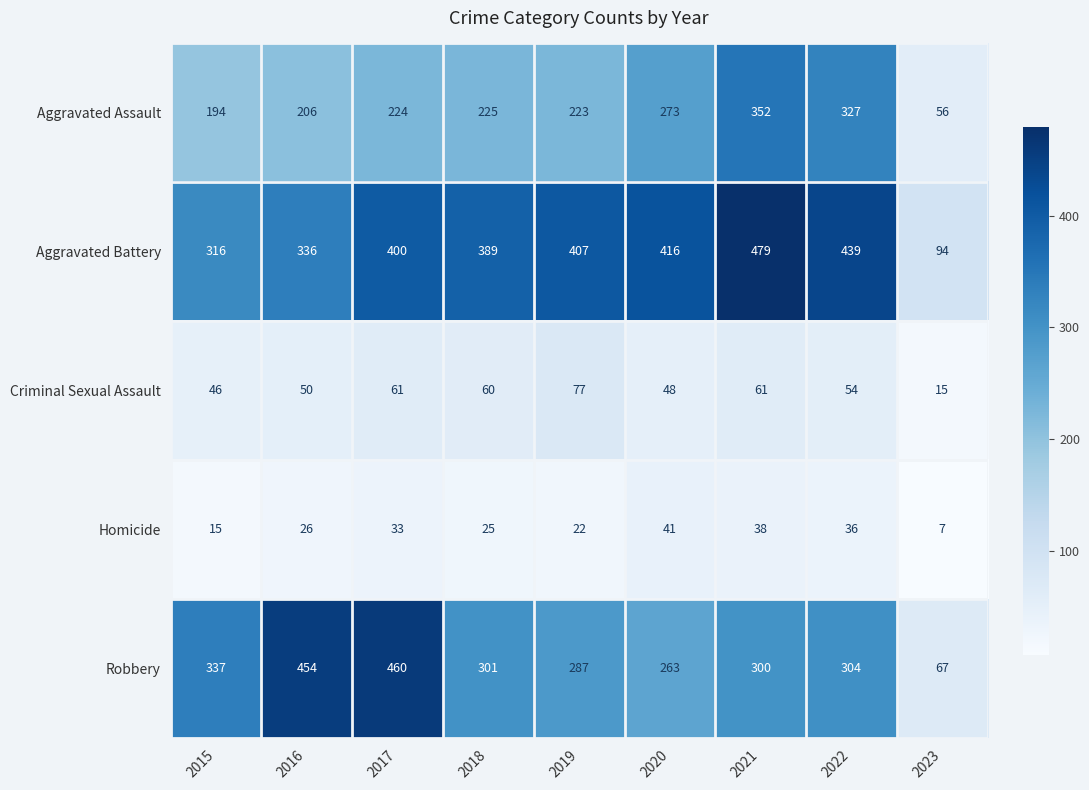

List the series in order of their peak value, lowest first.

Homicide, Criminal Sexual Assault, Aggravated Assault, Robbery, Aggravated Battery